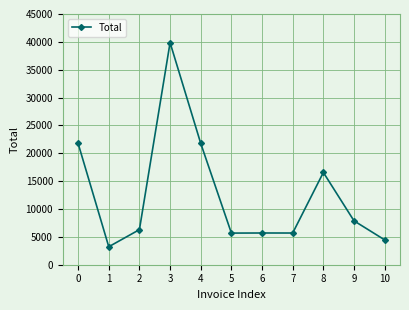

How many categories are shown in the chart?

11